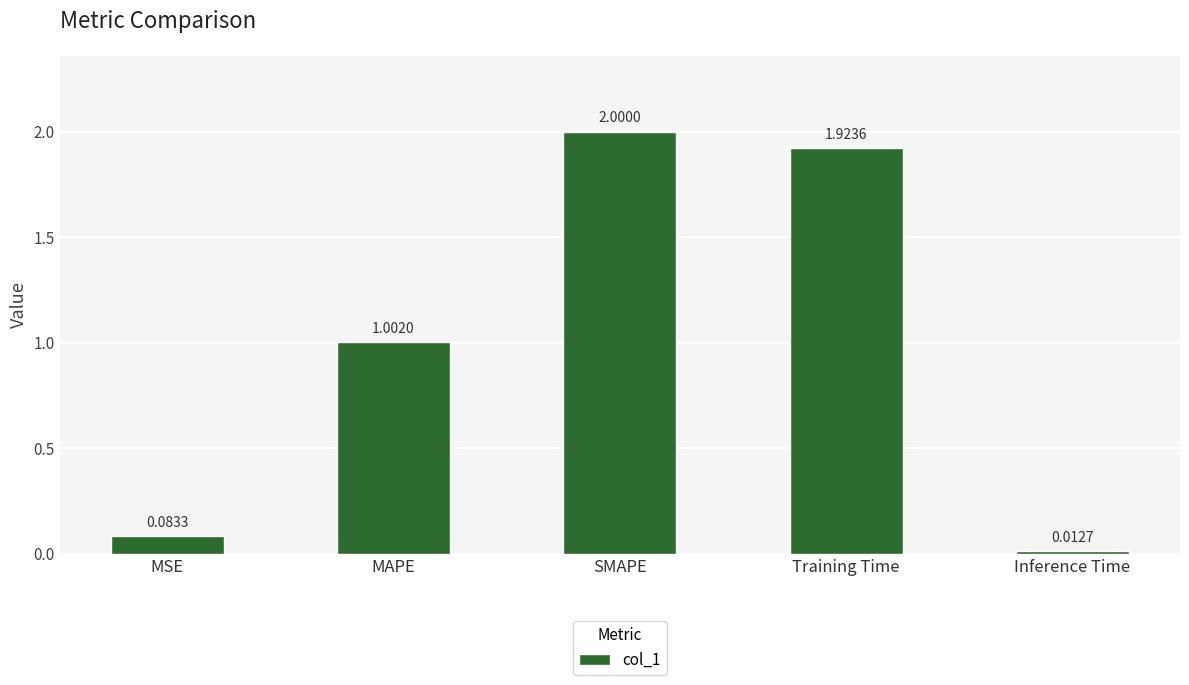

The chart shows a value of 1.0 at MAPE. True or false?

True